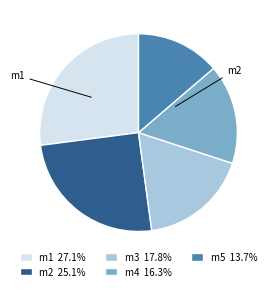

Approximately how many times larger is the value at m3 17.8% compared to m4 16.3%?

1.1